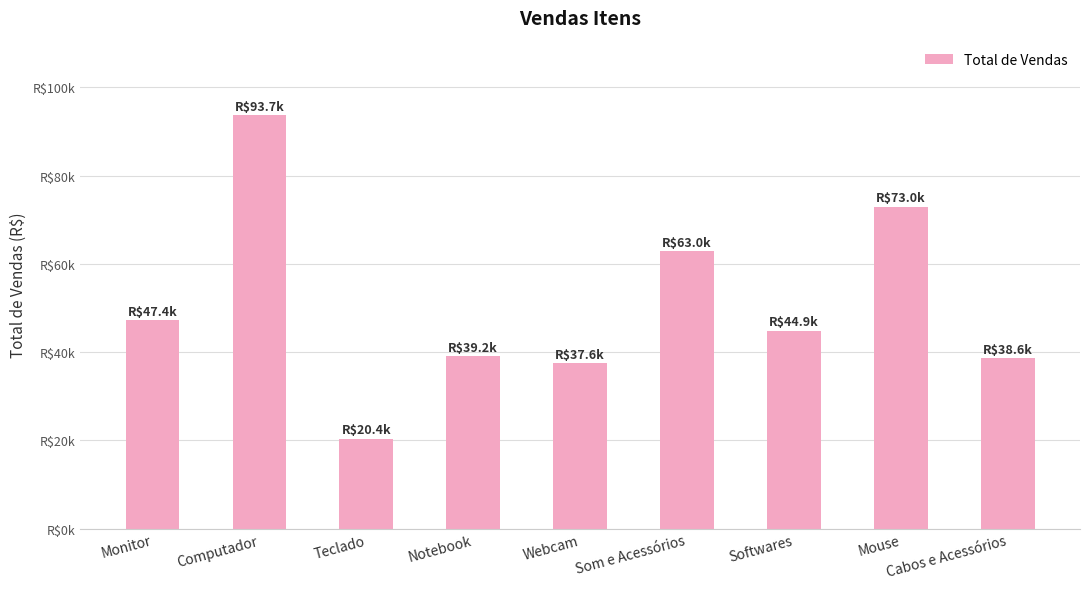

Does the chart contain any negative values?

No